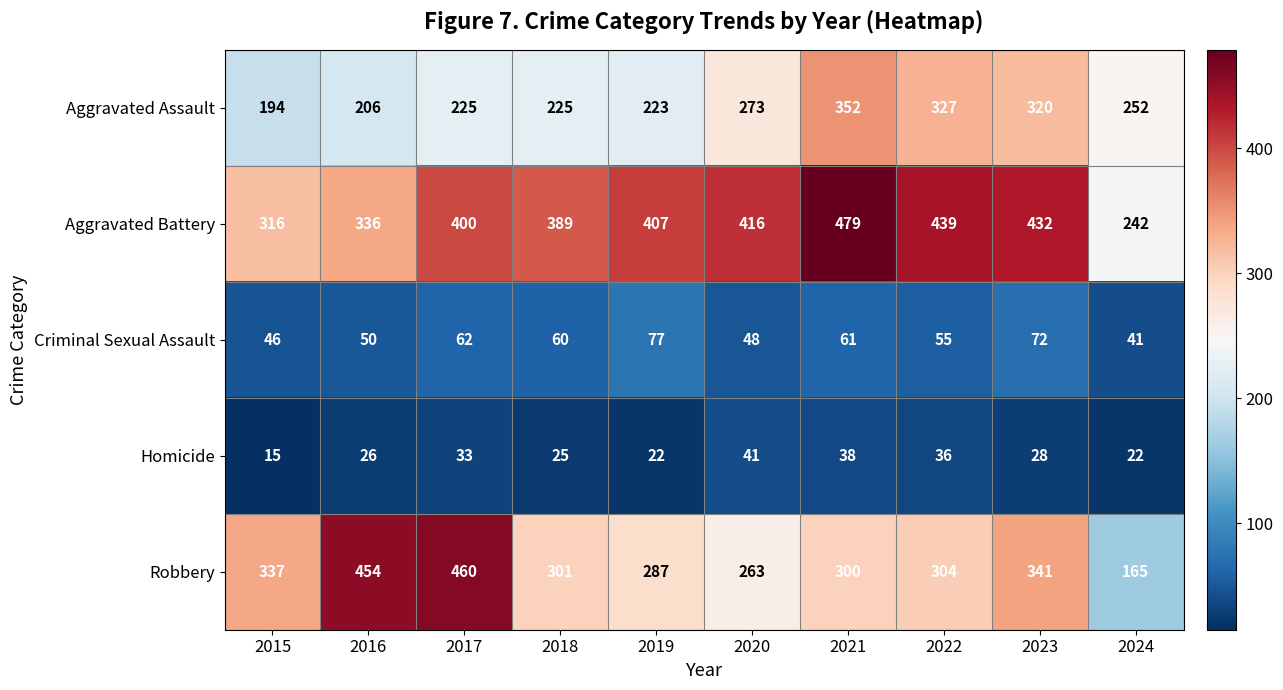

Which category has the highest value in the Criminal Sexual Assault series?

2019